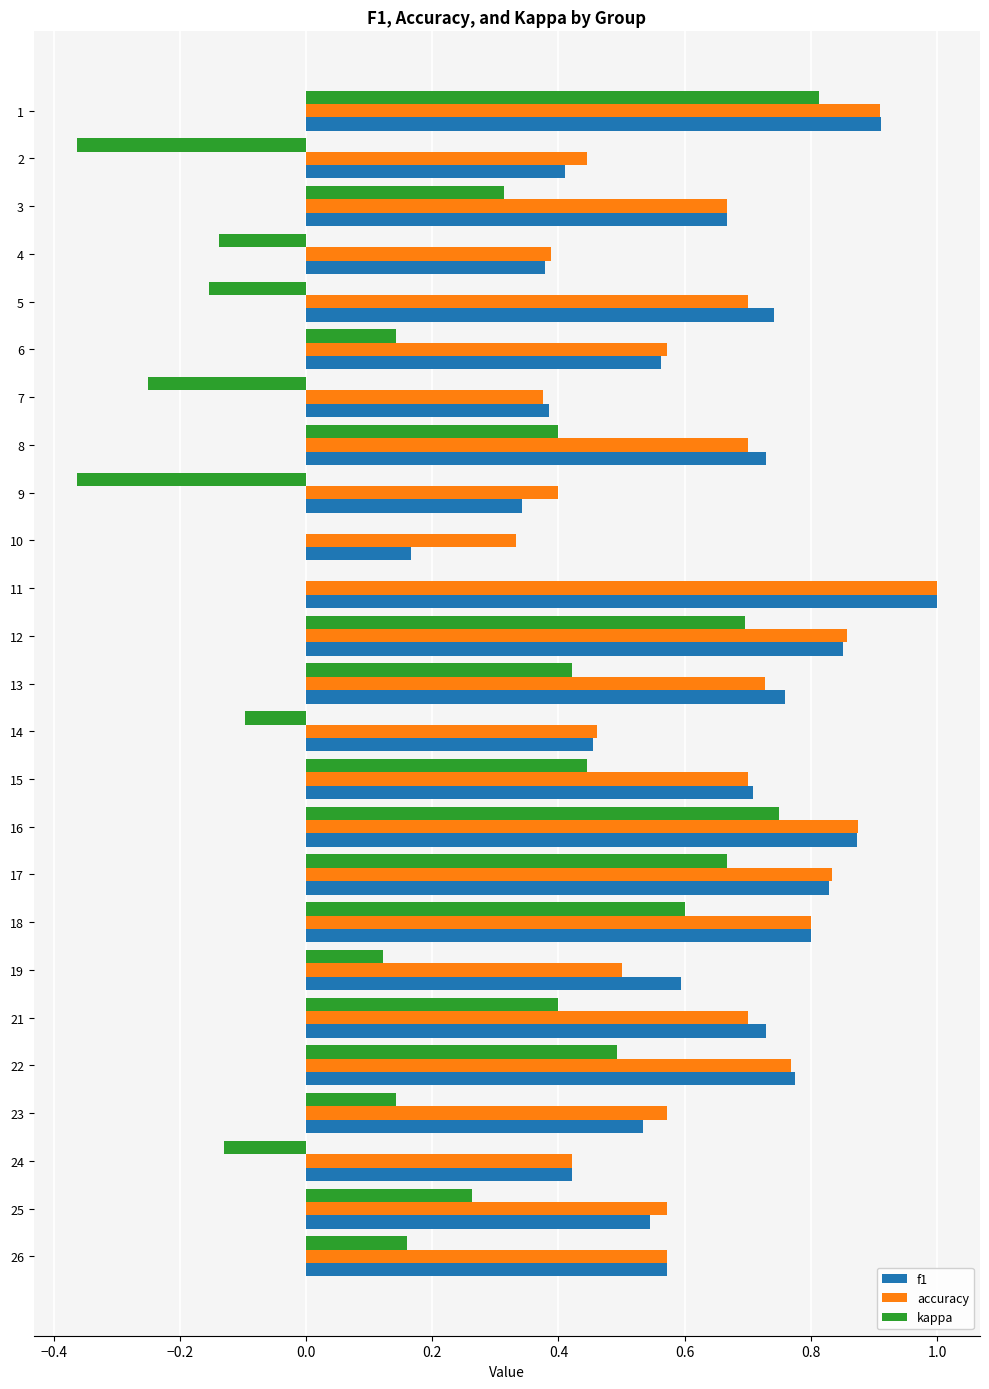

Between 5 and 10, which series saw the biggest shift?

f1